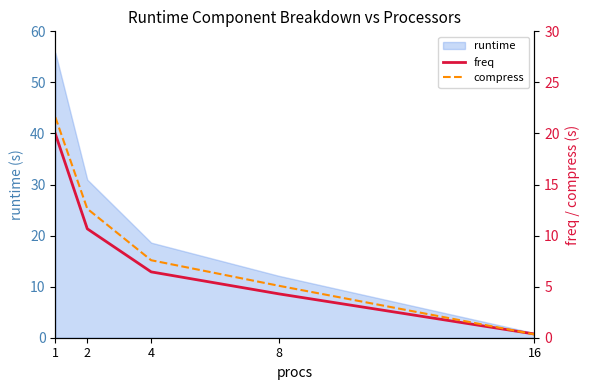

At which label is compress closest to 10?

4